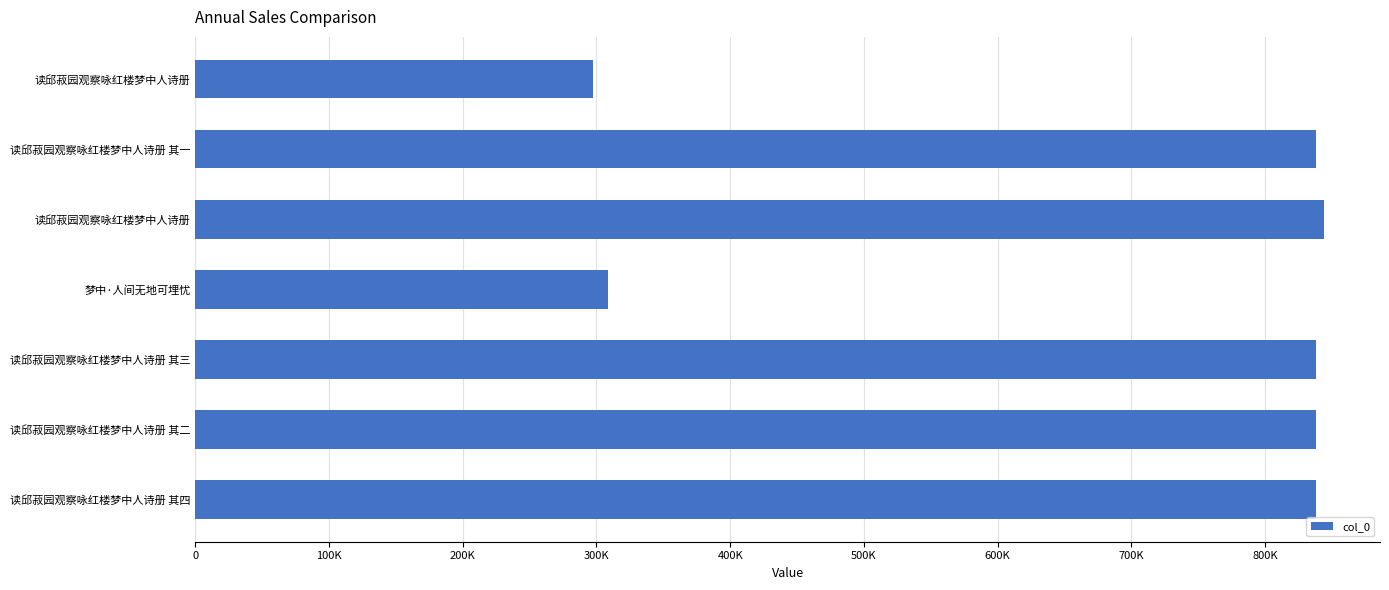

What is the maximum value shown in the chart?

843798